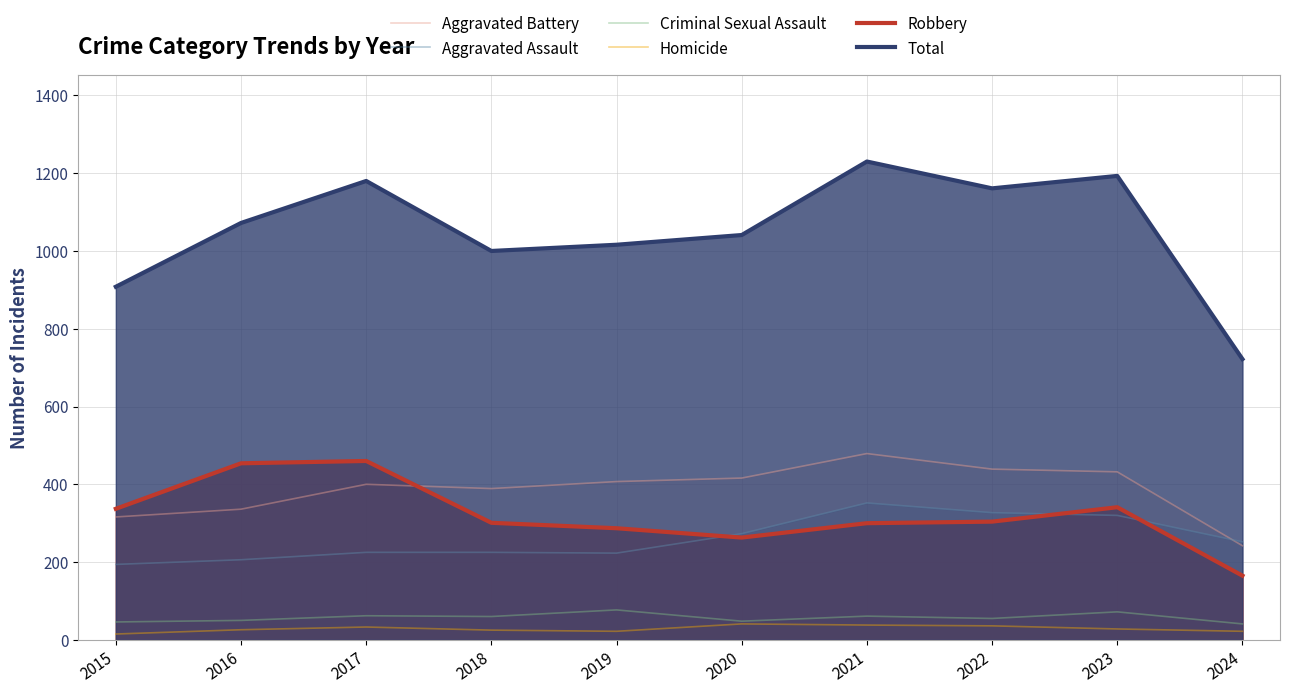

At which label is Robbery closest to 312?

2022